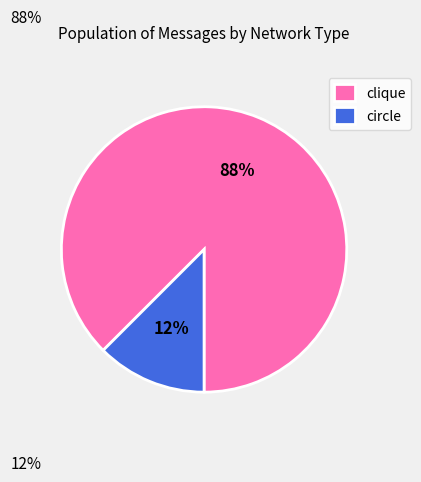

To the nearest percent, what is the average slice percentage?

50%